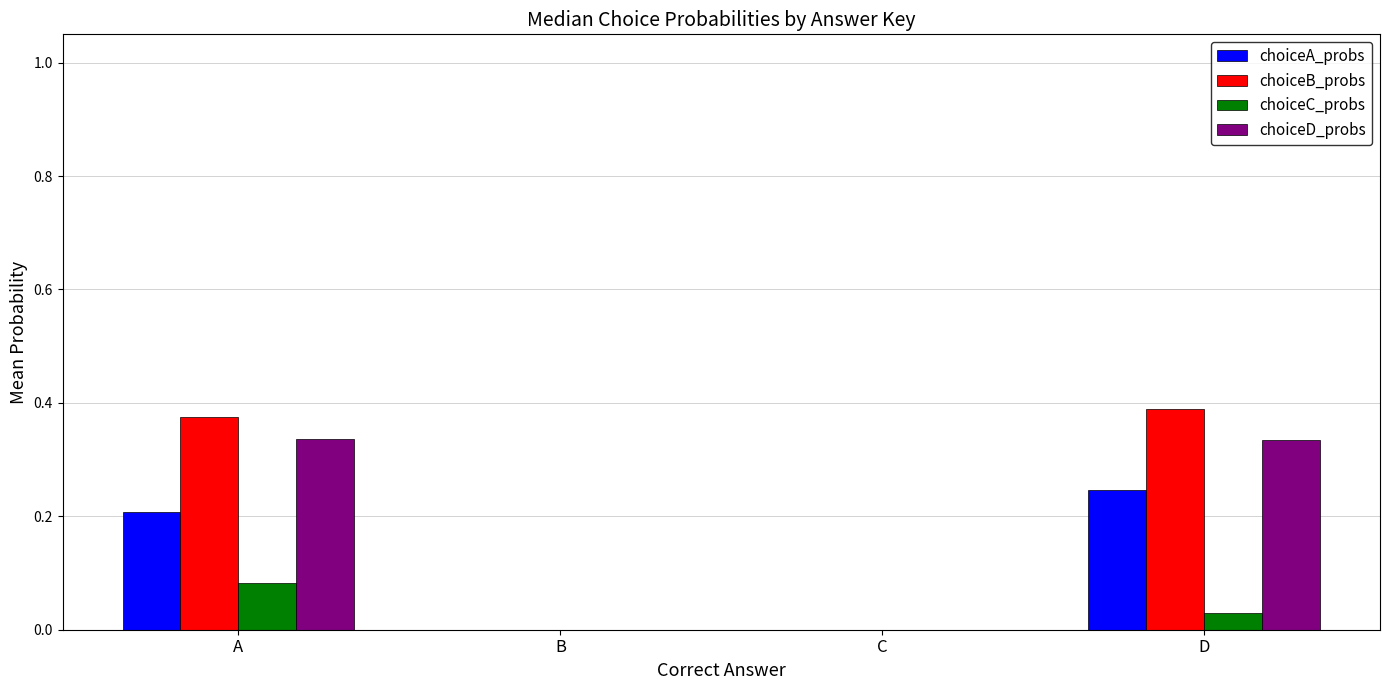

What are all the series names shown in the legend?

choiceA_probs, choiceB_probs, choiceC_probs, choiceD_probs